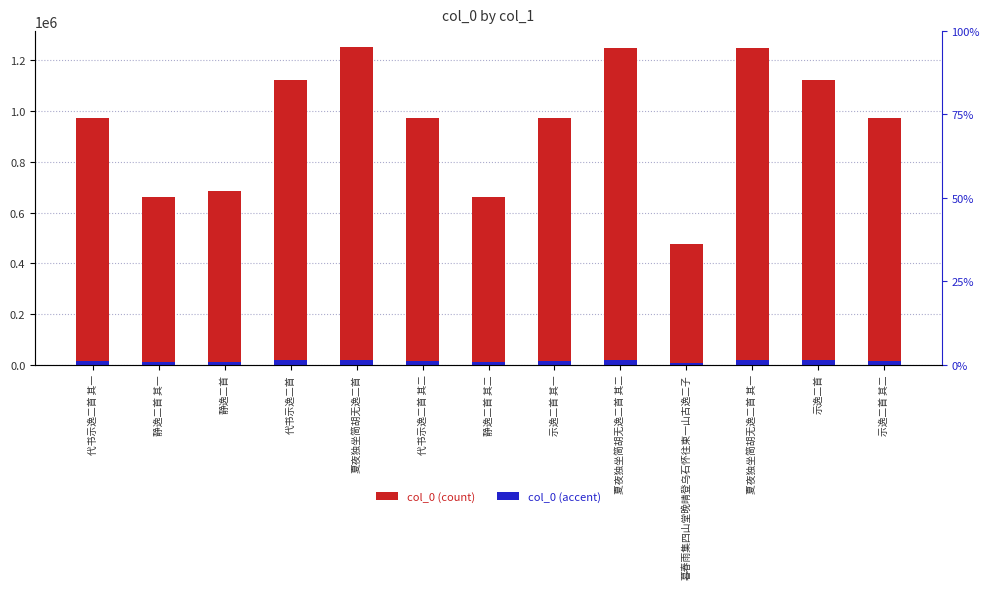

Where is col_0 (count) nearest to the value 865263?

代书示逸二首 其二